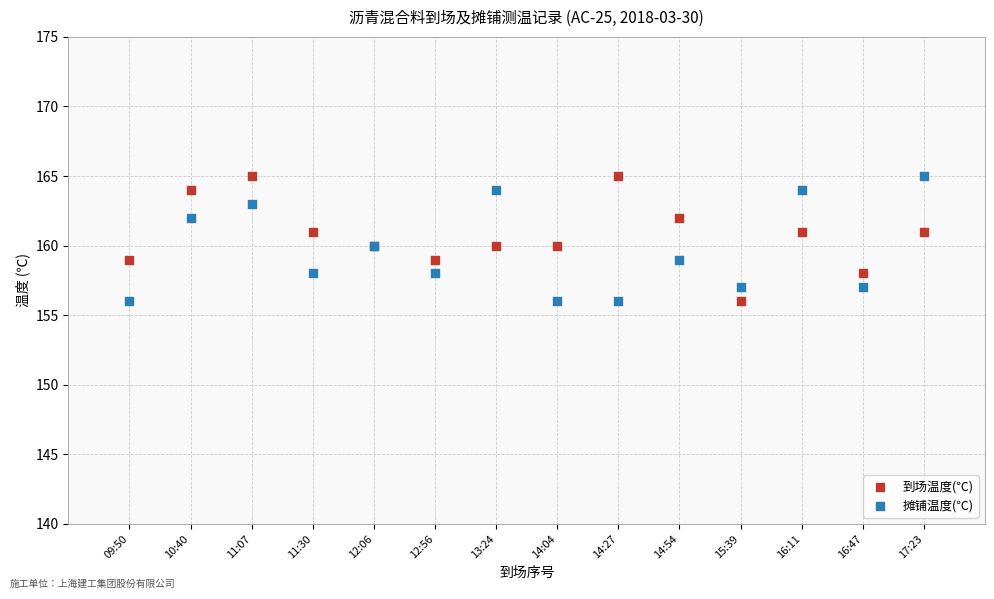

What is the X range (max minus min) for the scatter plot?

13